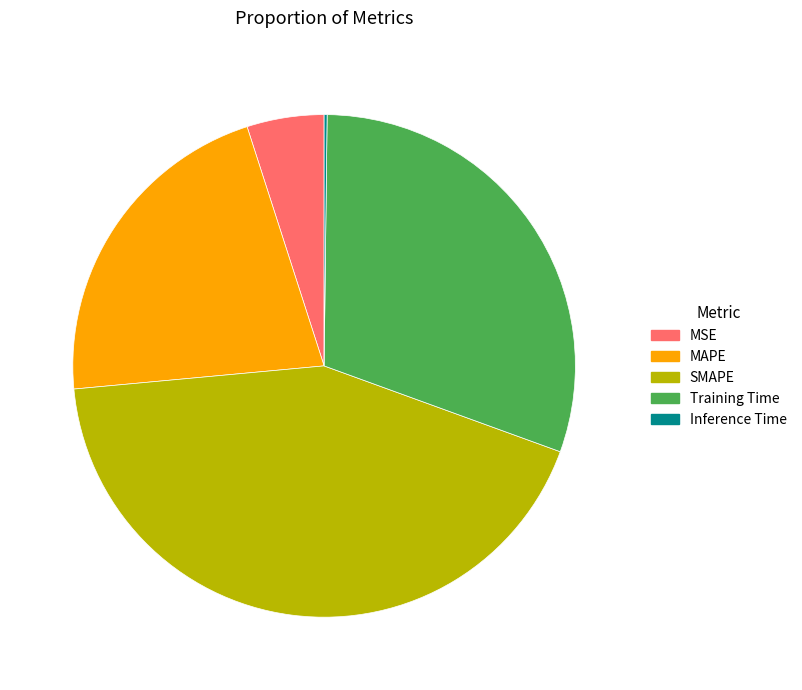

Is Training Time the majority of the pie?

No